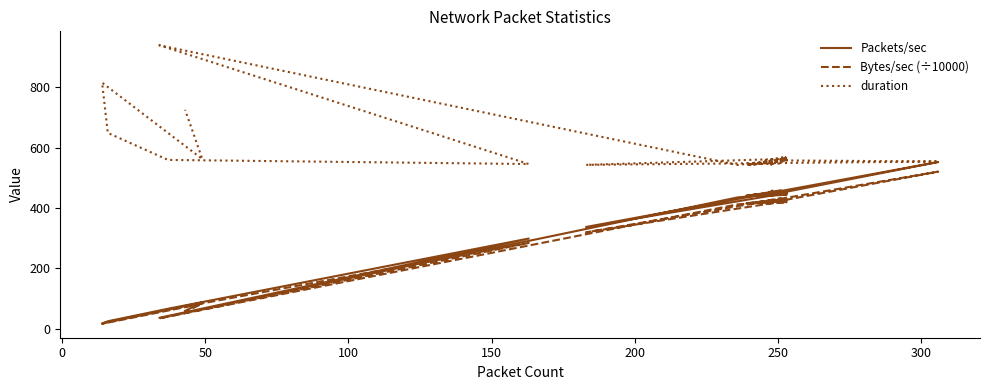

True or false: Bytes/sec (÷10000) and Packets/sec cross at least once.

False